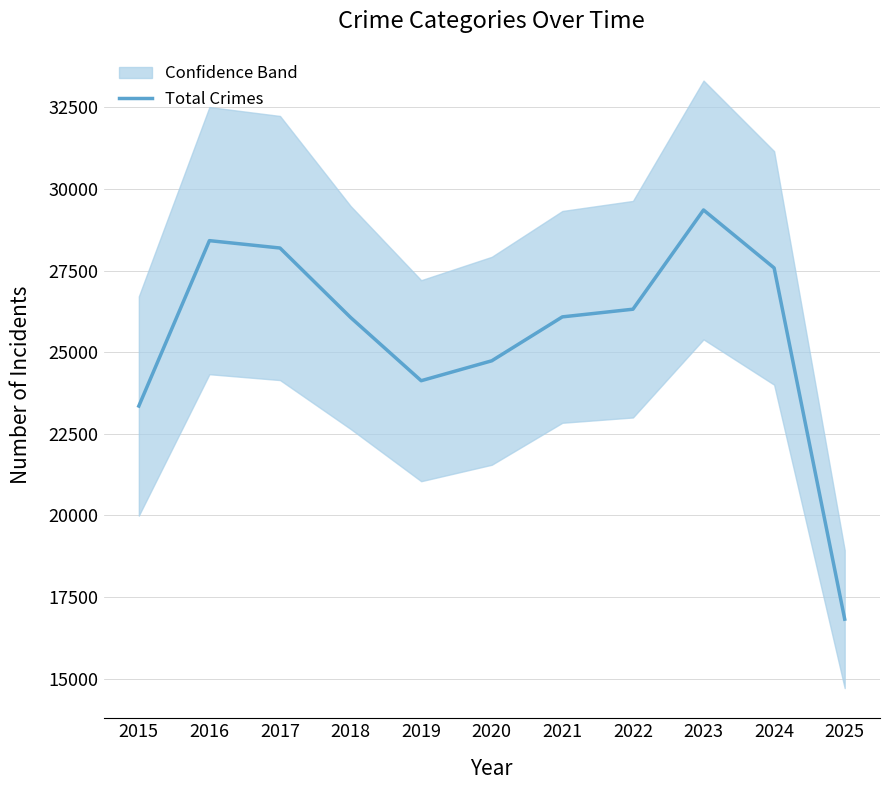

Where is the first local minimum?

2019